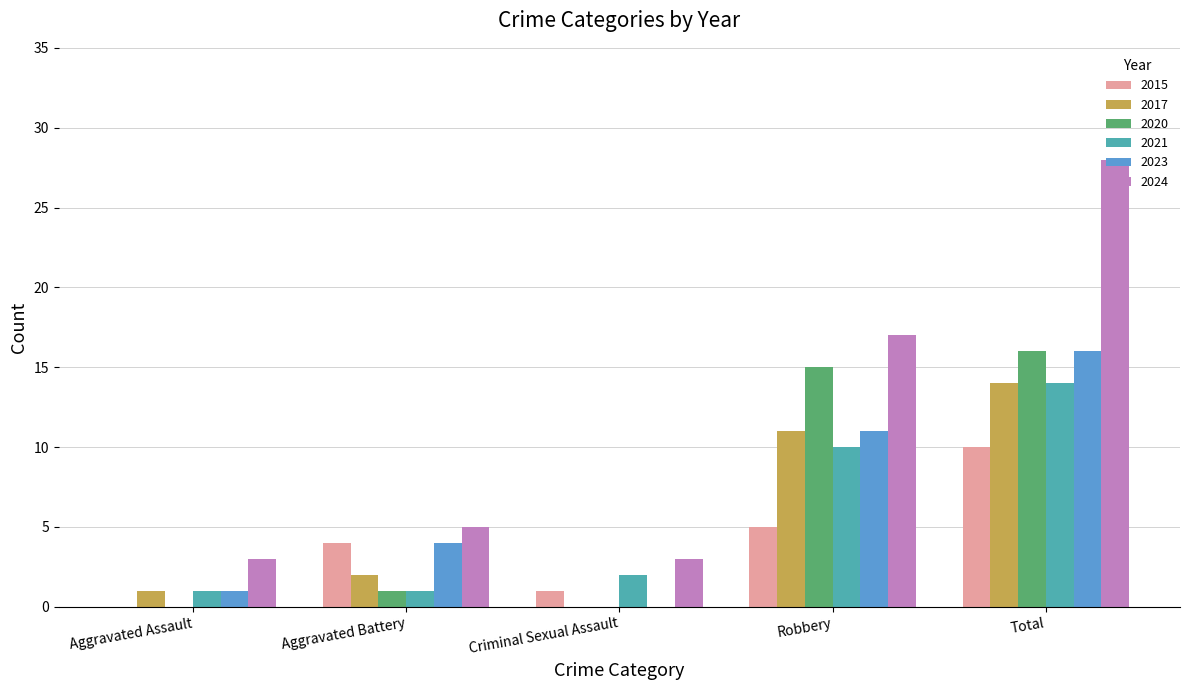

How many groups of bars are there?

5